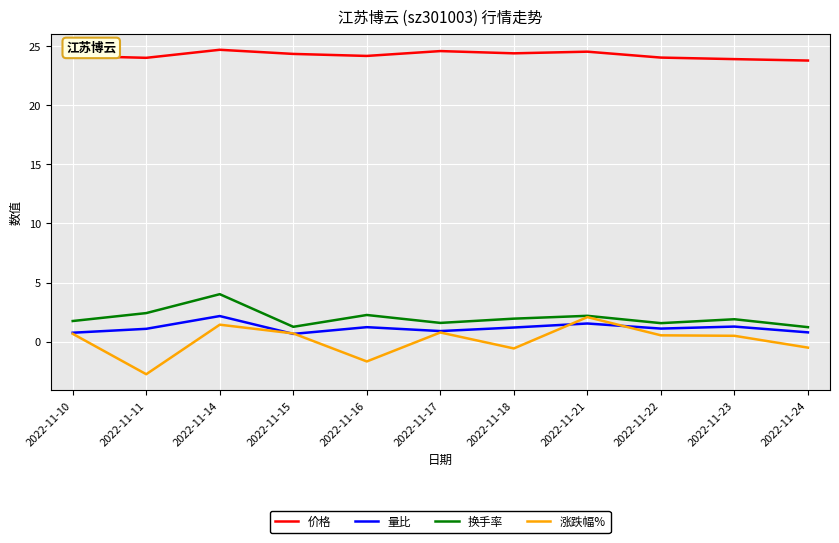

At which label does 涨跌幅% reach its peak?

2022-11-21